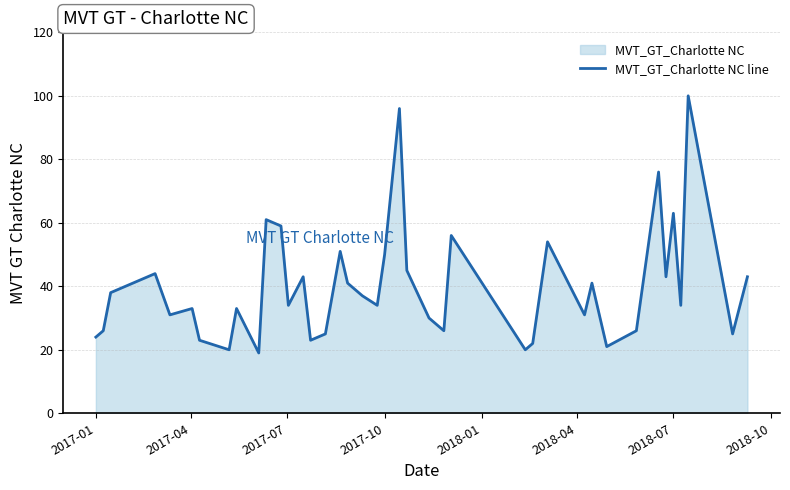

Does the chart display data point markers on the line(s)?

No